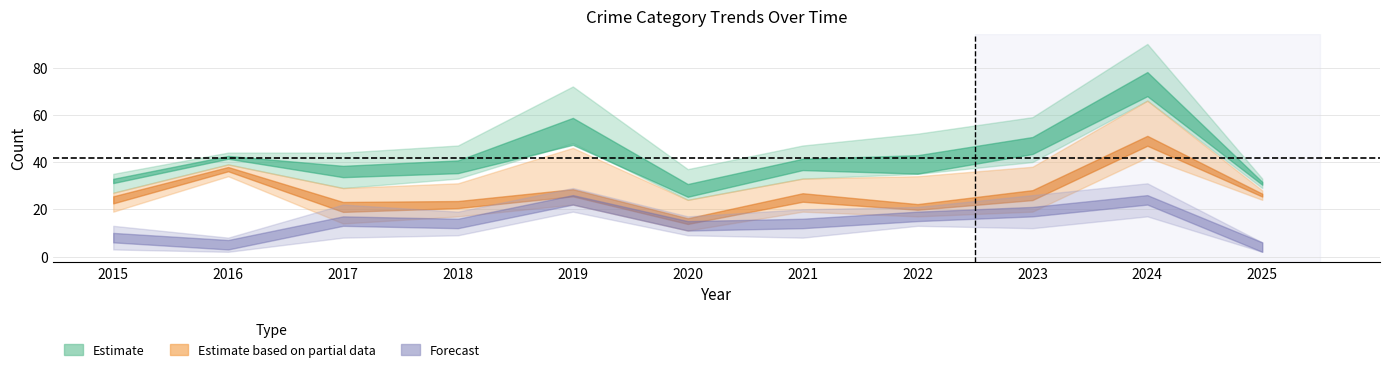

At which category is the sum across all series the highest?

2024